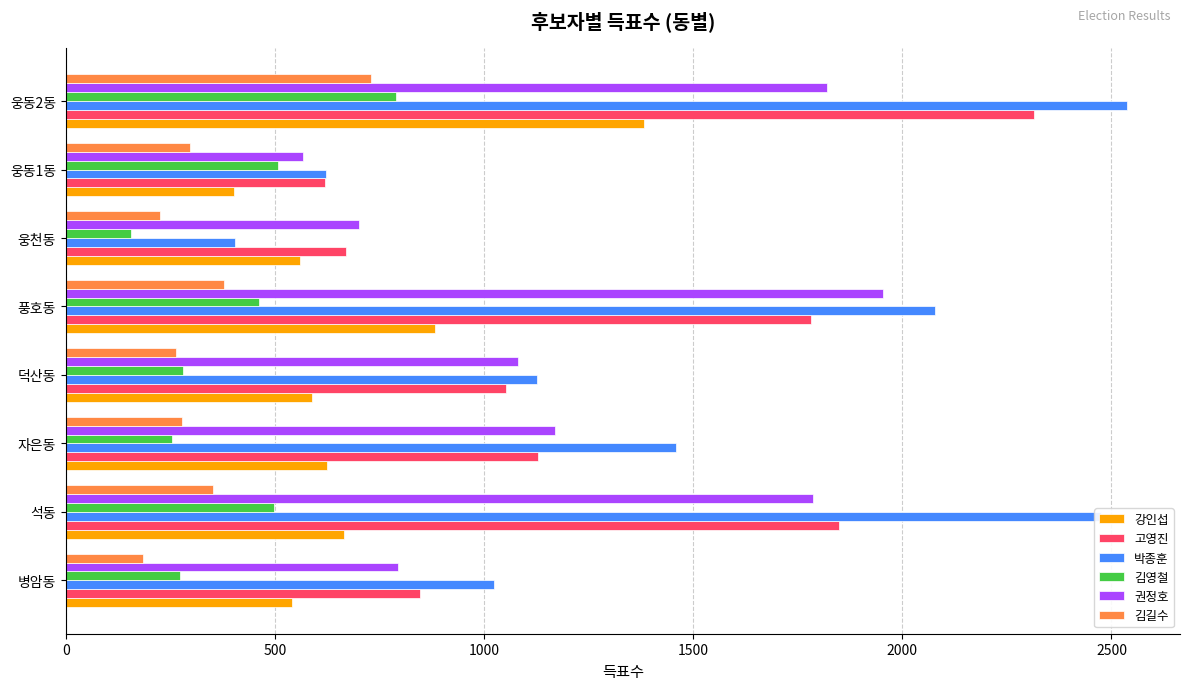

The value of 권정호 at 웅동2동 is 1820. True or false?

True